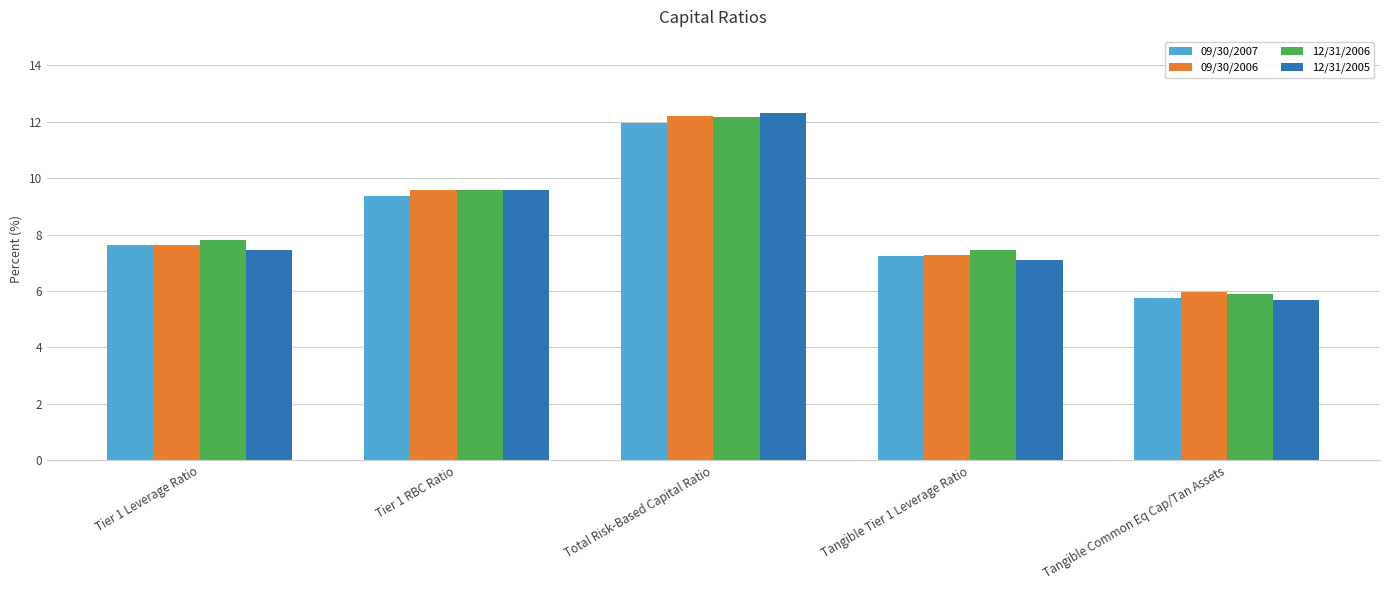

What is the value of the 12/31/2005 bar at the 2nd from the left?

9.6